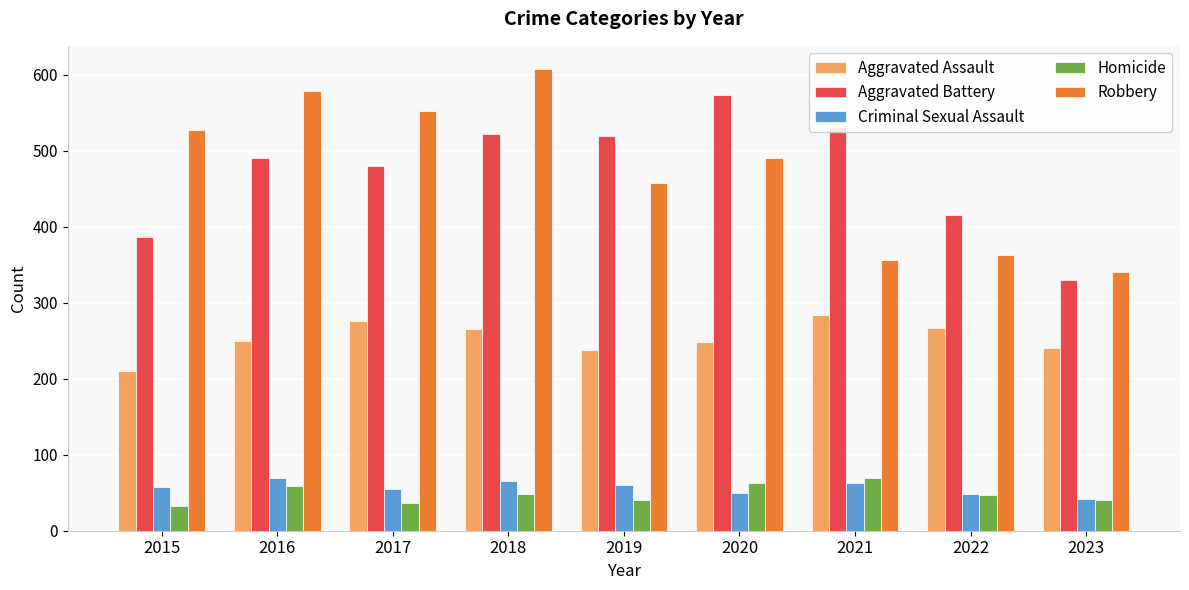

The value of Criminal Sexual Assault at 2016 is 69. True or false?

True